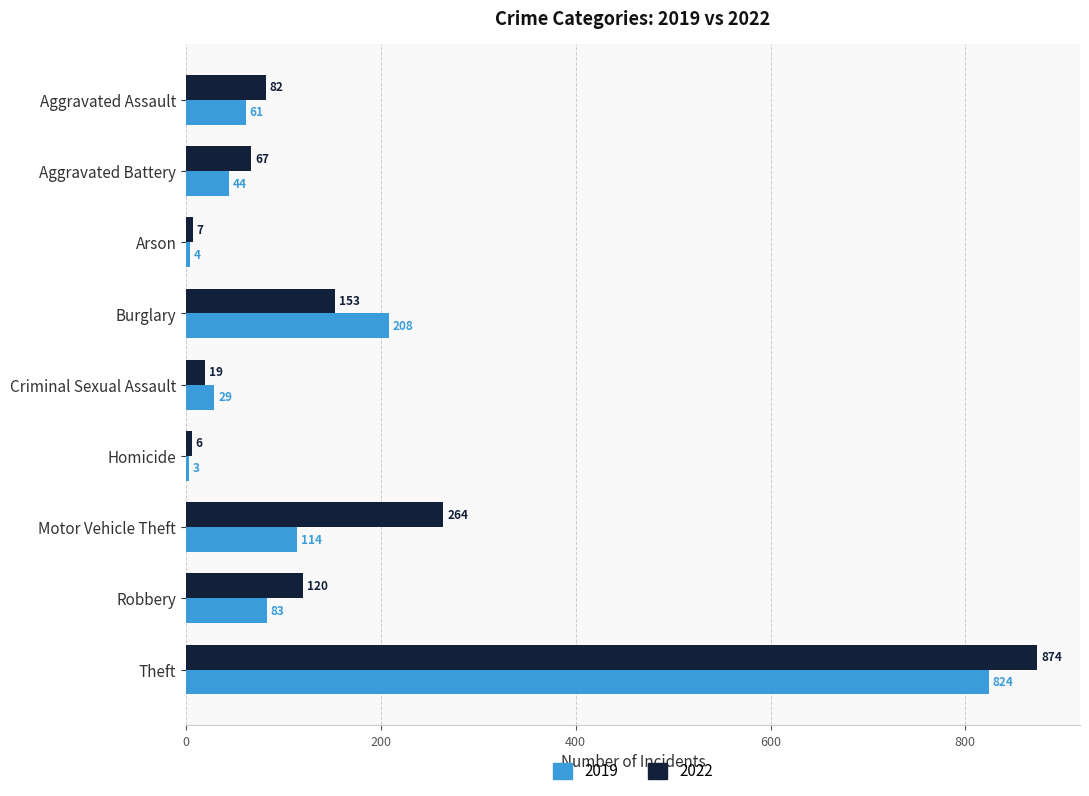

What is the sum of all 2019 values?

1370